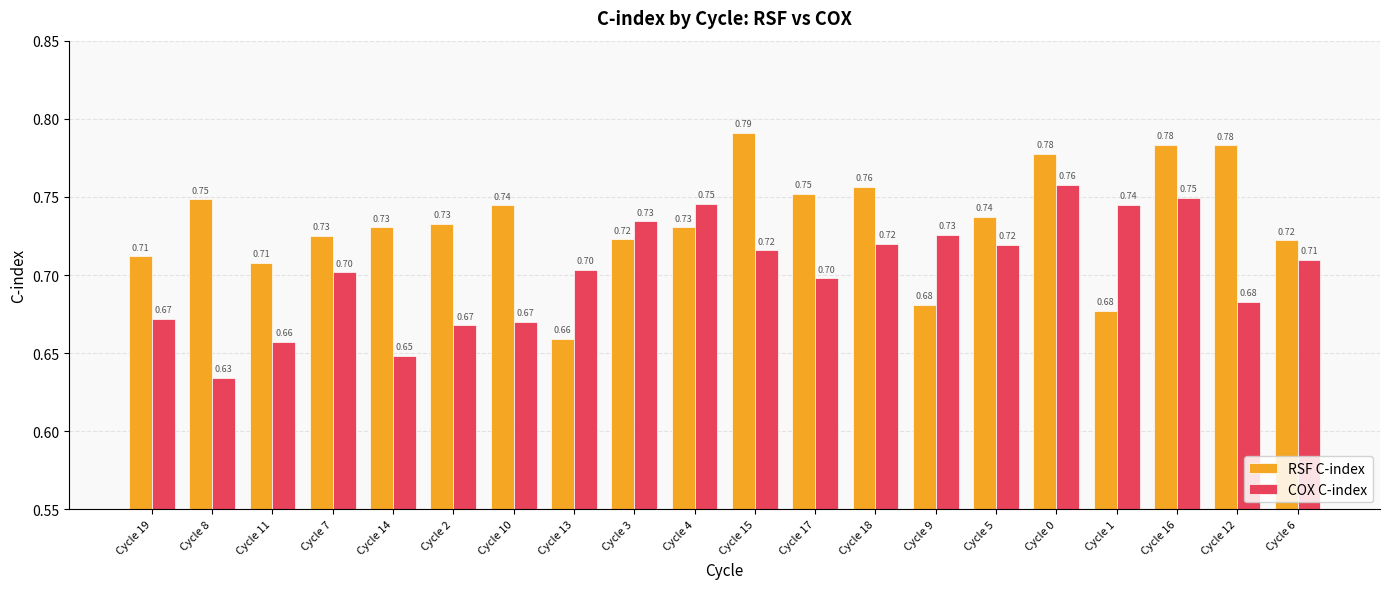

At how many categories does at least one series exceed 0?

20